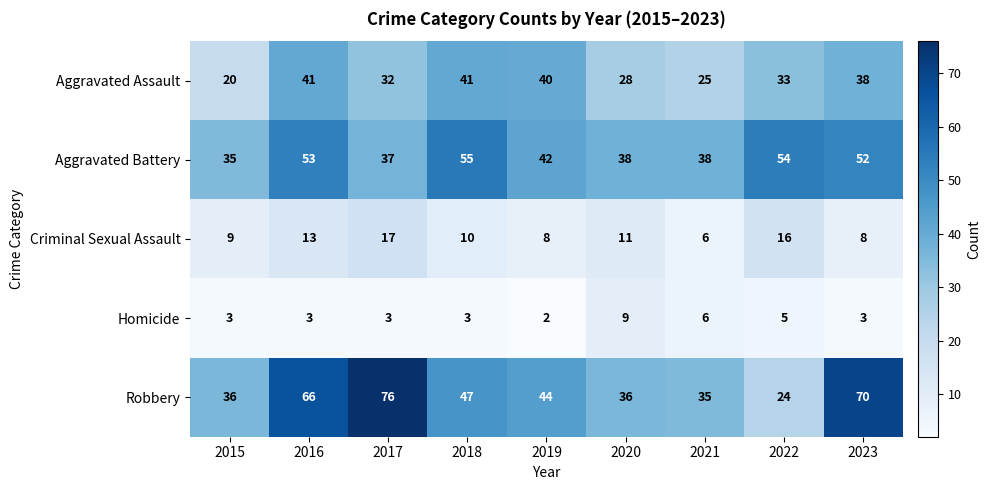

True or false: Criminal Sexual Assault has a value of 6 at 2022.

False